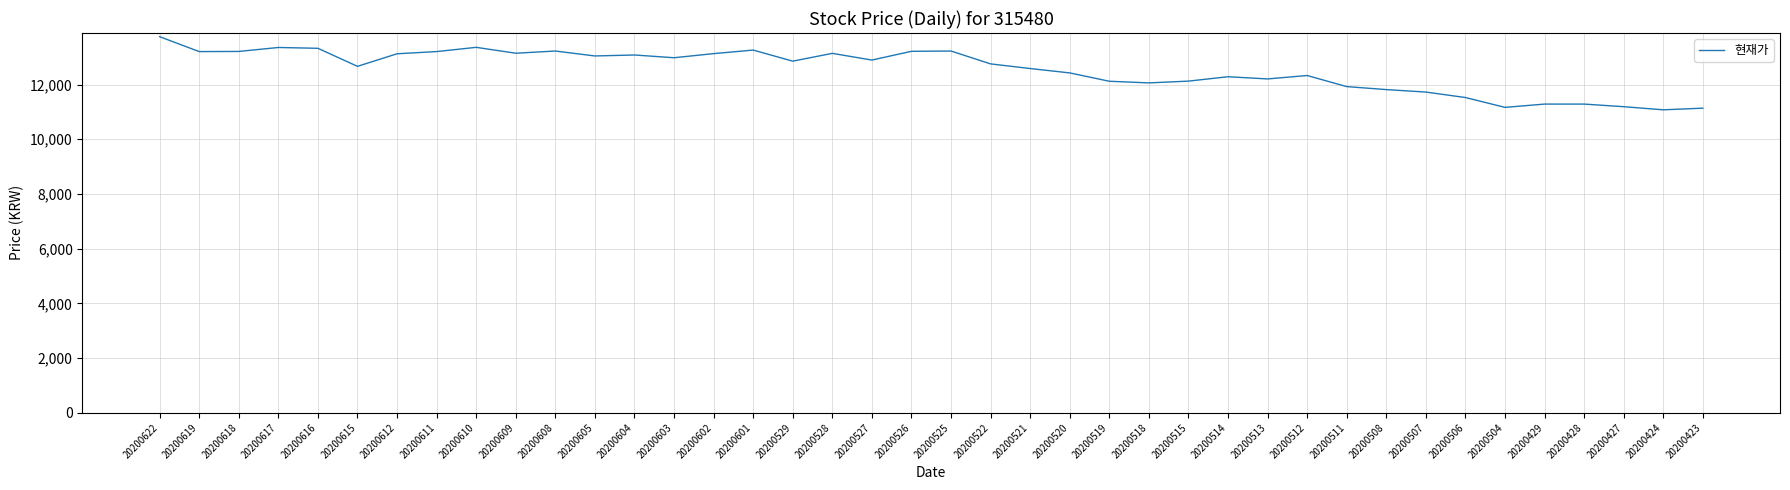

What is the difference between the maximum and minimum values?

2674